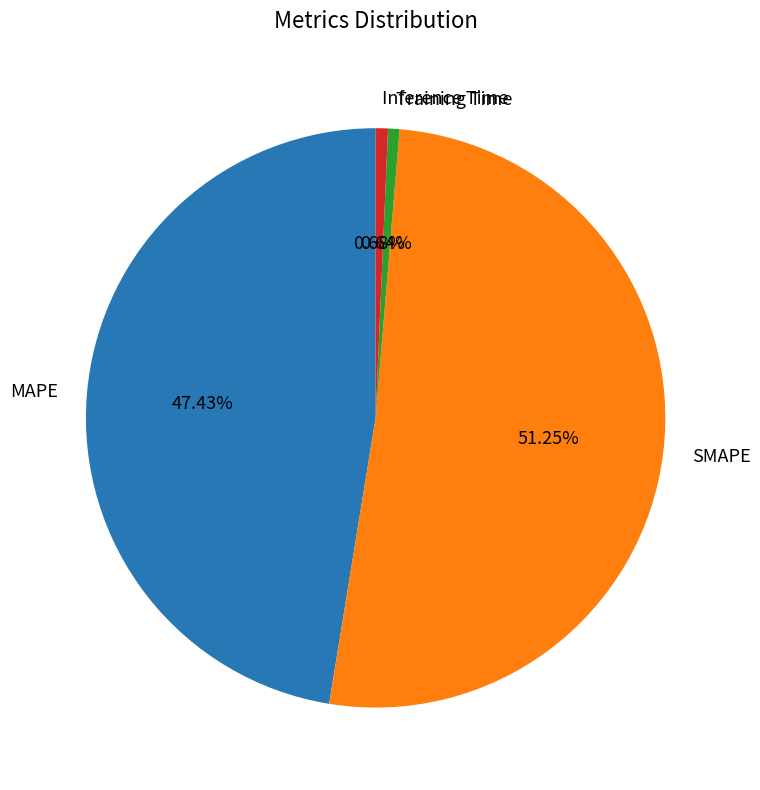

To the nearest percent, what is the combined percentage of Inference Time and MAPE?

48%